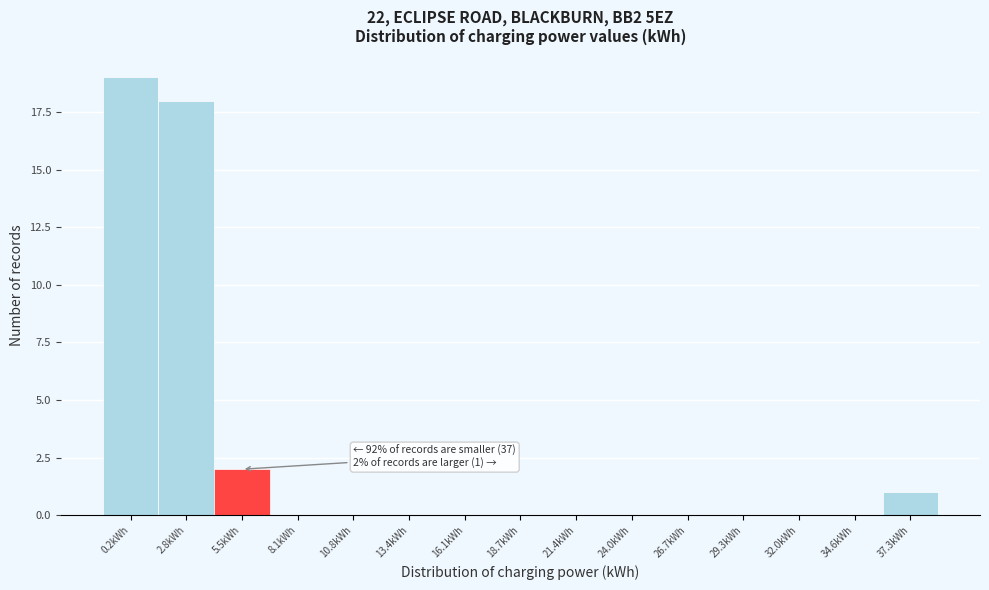

Reading left to right, extract all data points from this chart.

0.2kWh=19	2.8kWh=18	5.5kWh=2	8.1kWh=0	10.8kWh=0	13.4kWh=0	16.1kWh=0	18.7kWh=0	21.4kWh=0	24.0kWh=0	26.7kWh=0	29.3kWh=0	32.0kWh=0	34.6kWh=0	37.3kWh=1